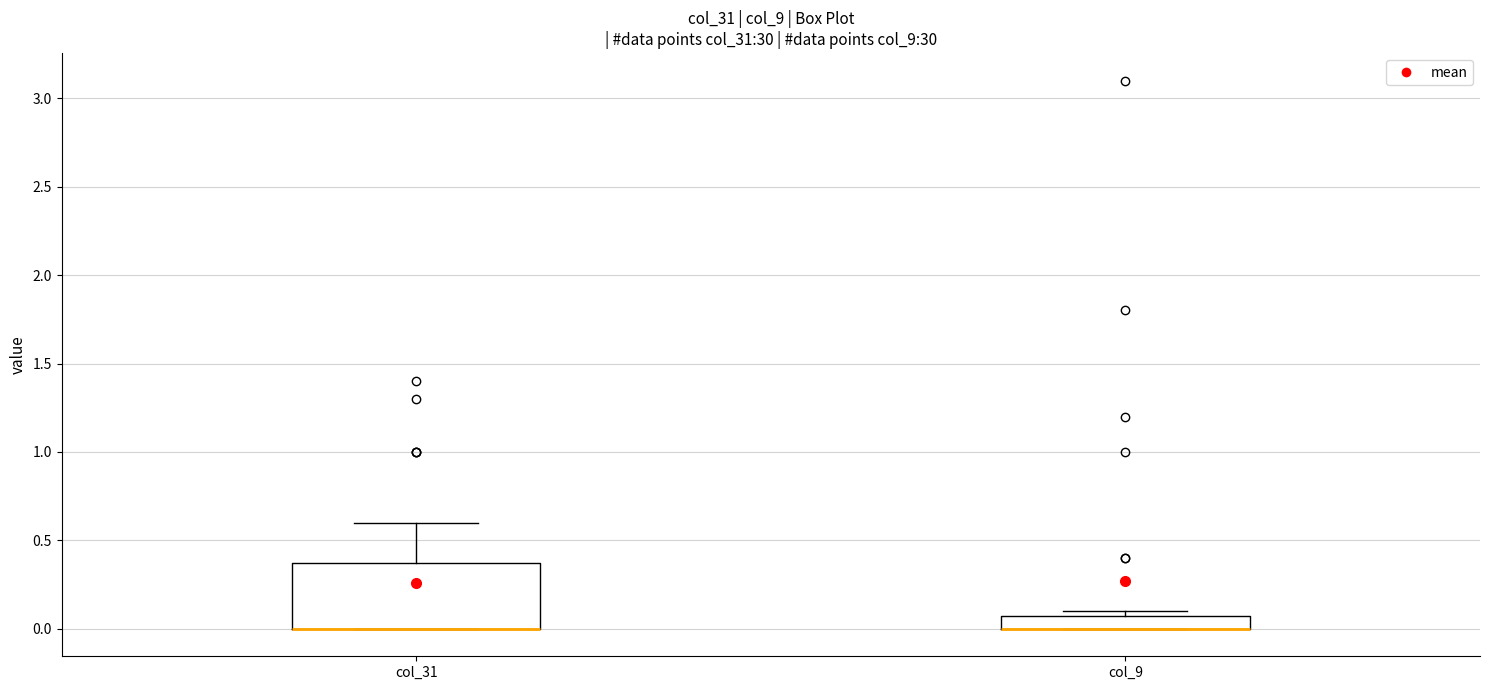

Which box is the tallest, from its lower edge to its upper edge?

col_31